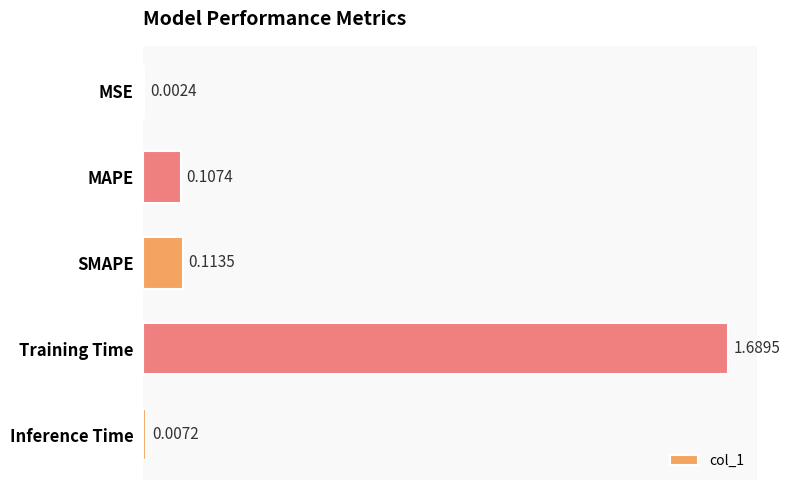

Which has a higher value, Training Time or SMAPE?

Training Time